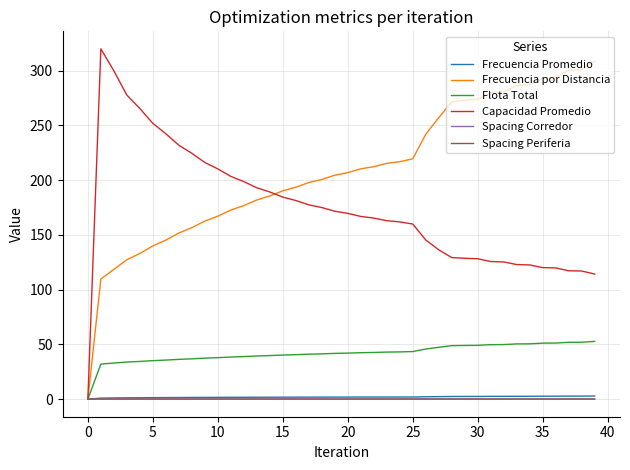

What is the maximum value shown in the chart?

319.9